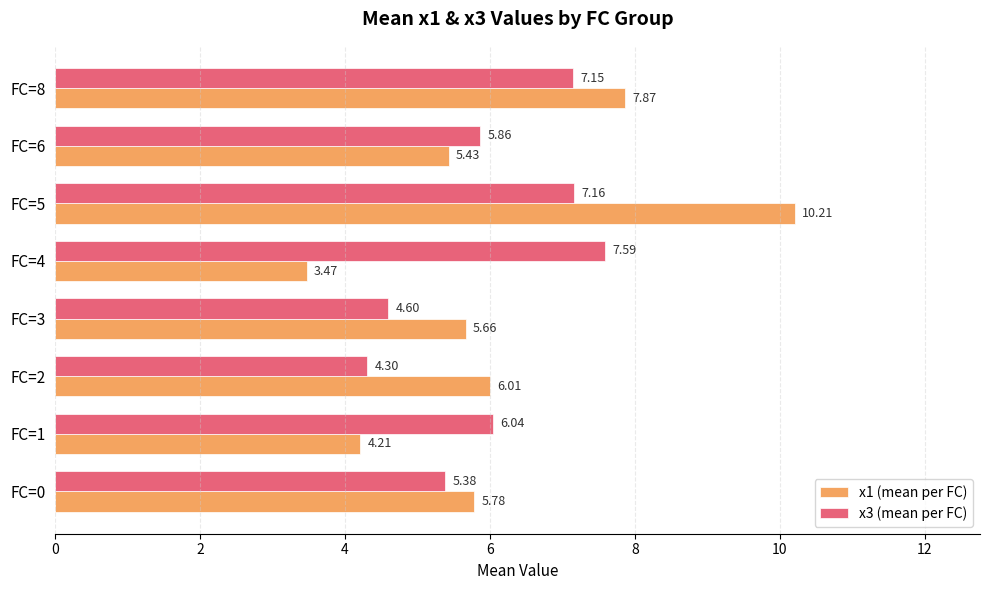

What is the difference between the maximum and second lowest values in the x3 (mean per FC) series?

3.0